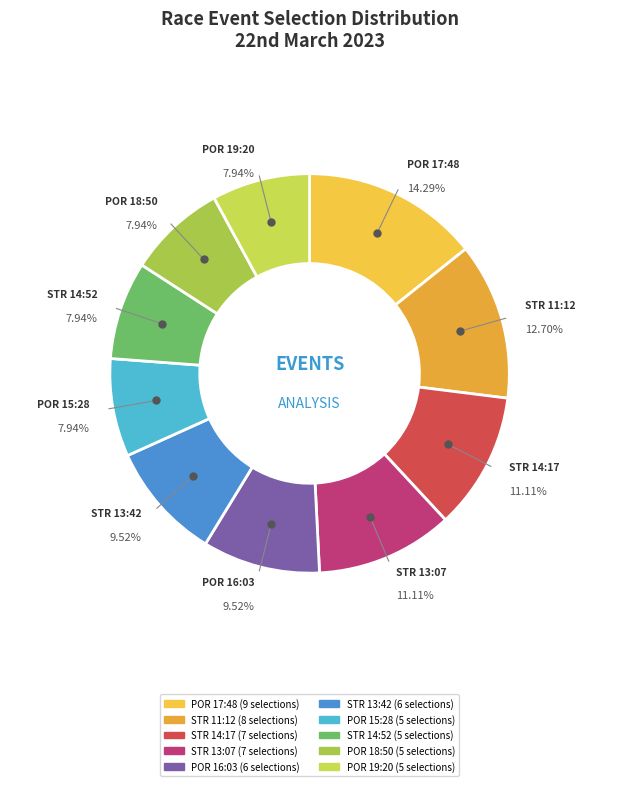

Is there any slice that represents more than half of the pie?

No